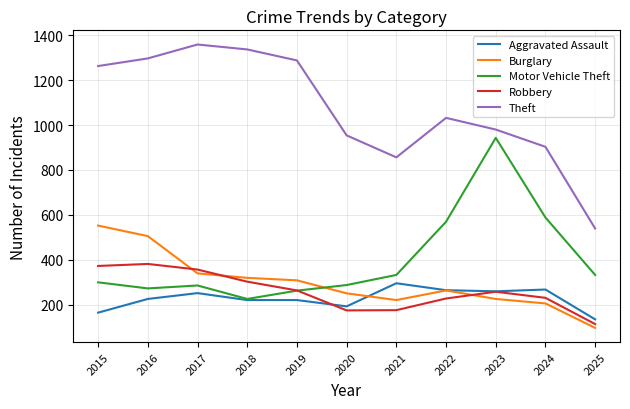

Which category has the lowest value across all series?

2025